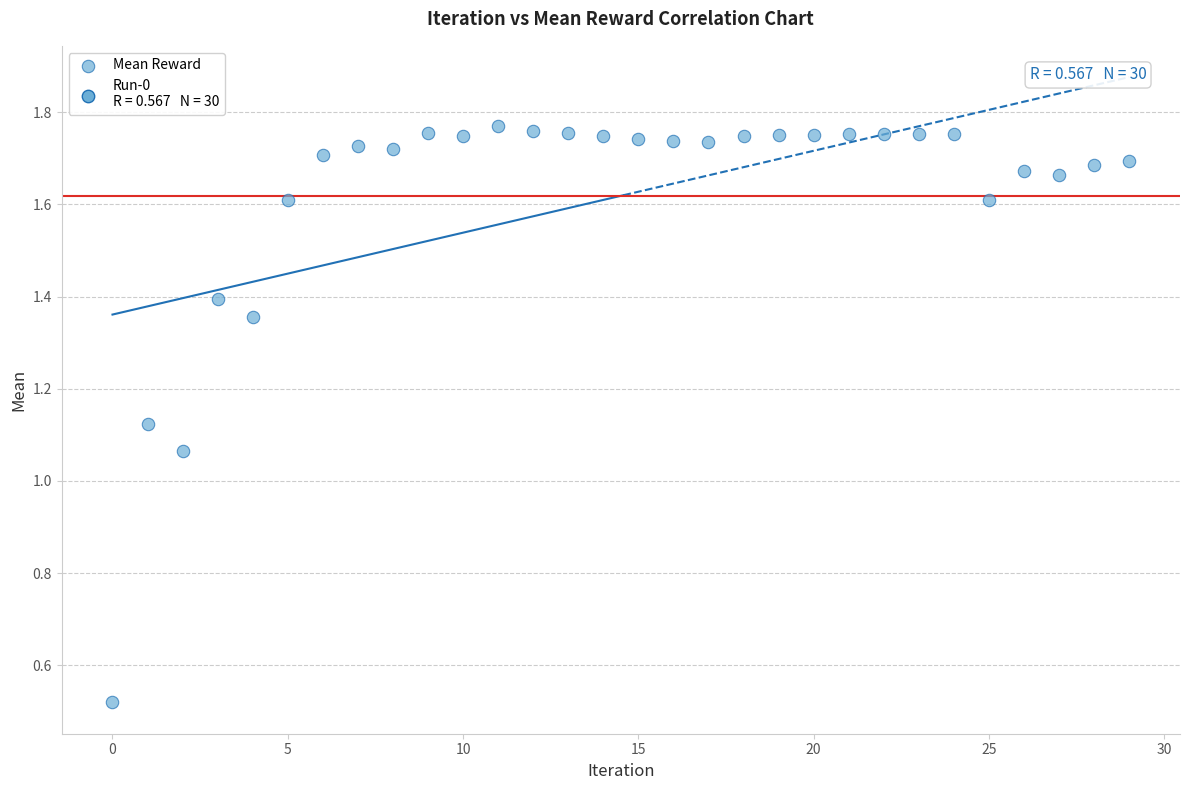

What is the range of Y values (max minus min)?

1.3